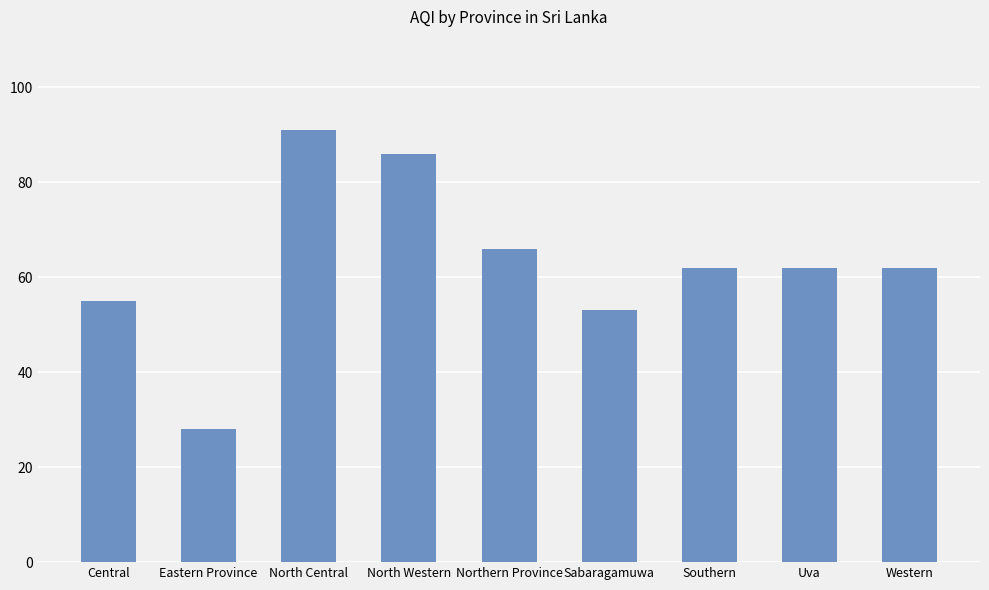

Where does the data first go above 62?

North Central